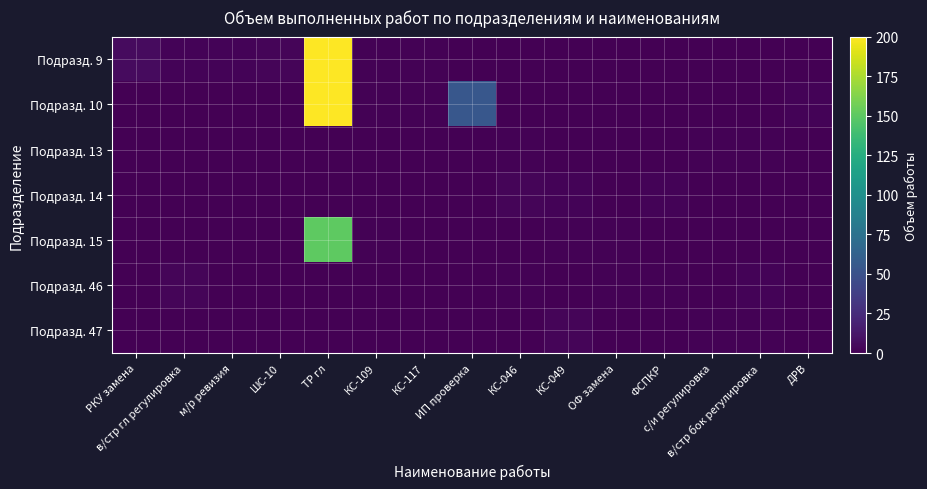

At ОФ замена, list the series in order from smallest to largest.

Подразд. 9, Подразд. 10, Подразд. 13, Подразд. 14, Подразд. 47, Подразд. 15, Подразд. 46